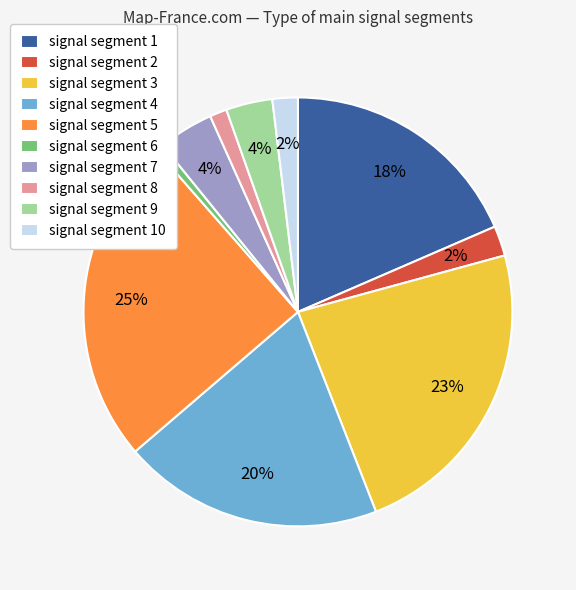

Is signal segment 5 the majority of the pie?

No